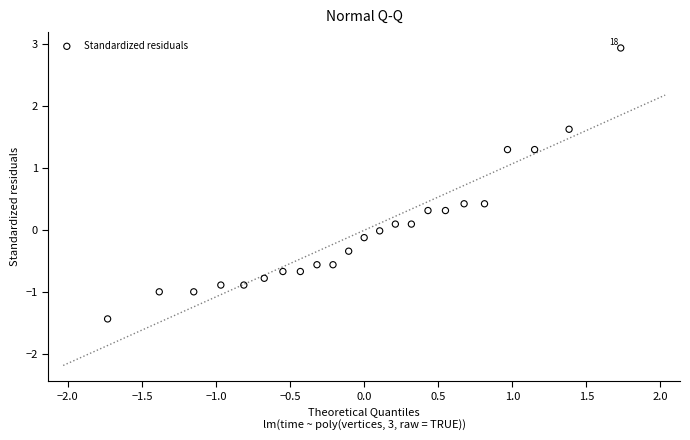

What is the range of X values (max minus min)?

3.5